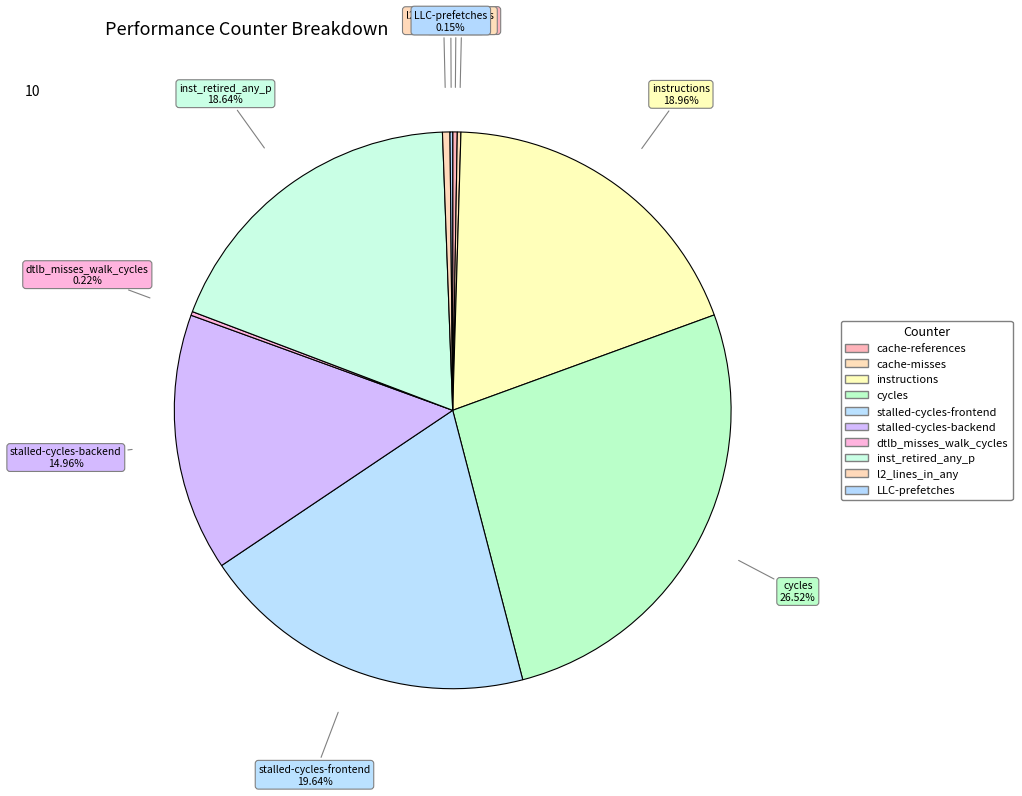

Rank the categories by value from highest to lowest.

cycles, stalled-cycles-frontend, instructions, inst_retired_any_p, stalled-cycles-backend, l2_lines_in_any, cache-references, dtlb_misses_walk_cycles, cache-misses, LLC-prefetches